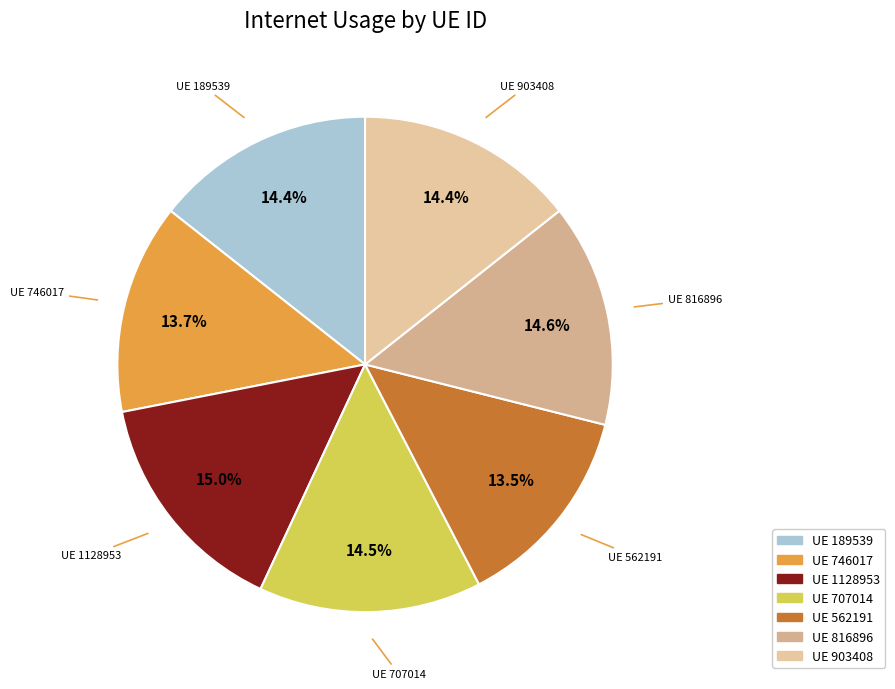

To the nearest percent, what is the average slice percentage?

14%